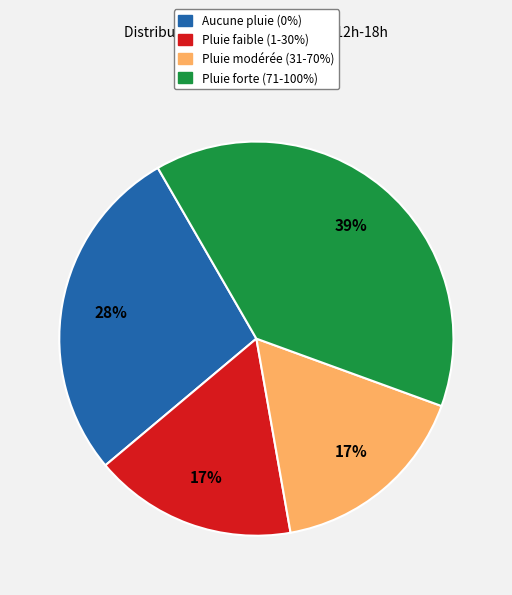

To the nearest percent, what is the average slice percentage?

25%